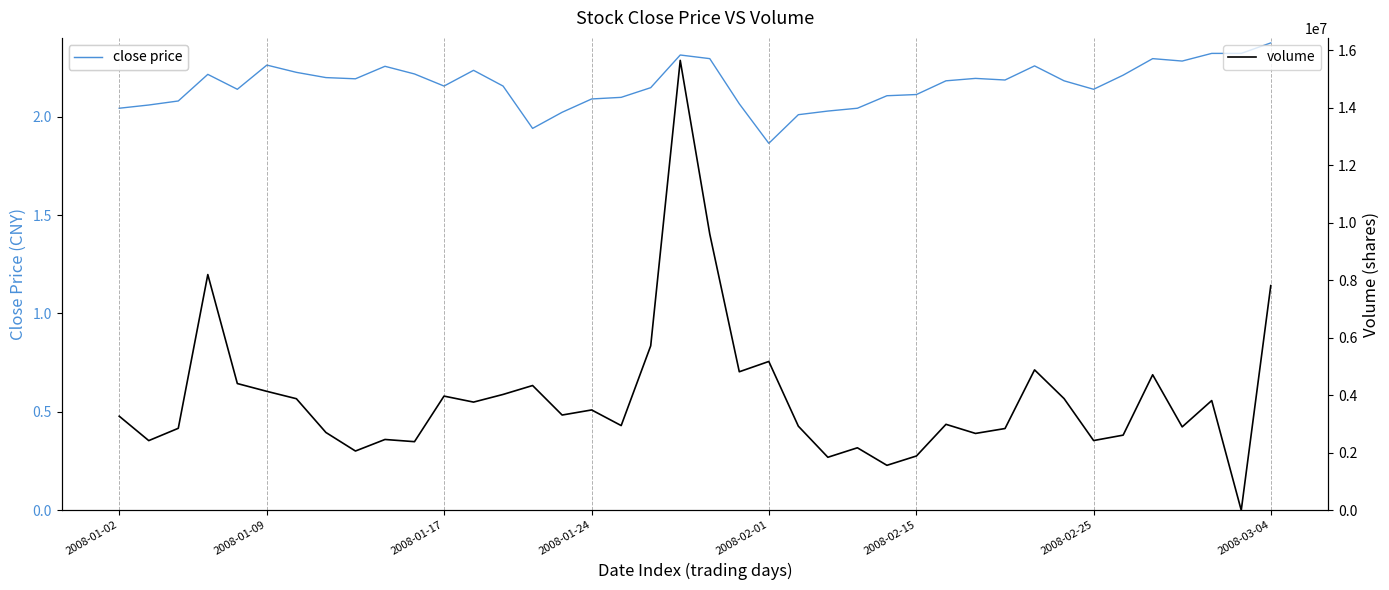

What is the difference between the maximum and minimum values in the close price series?

0.5